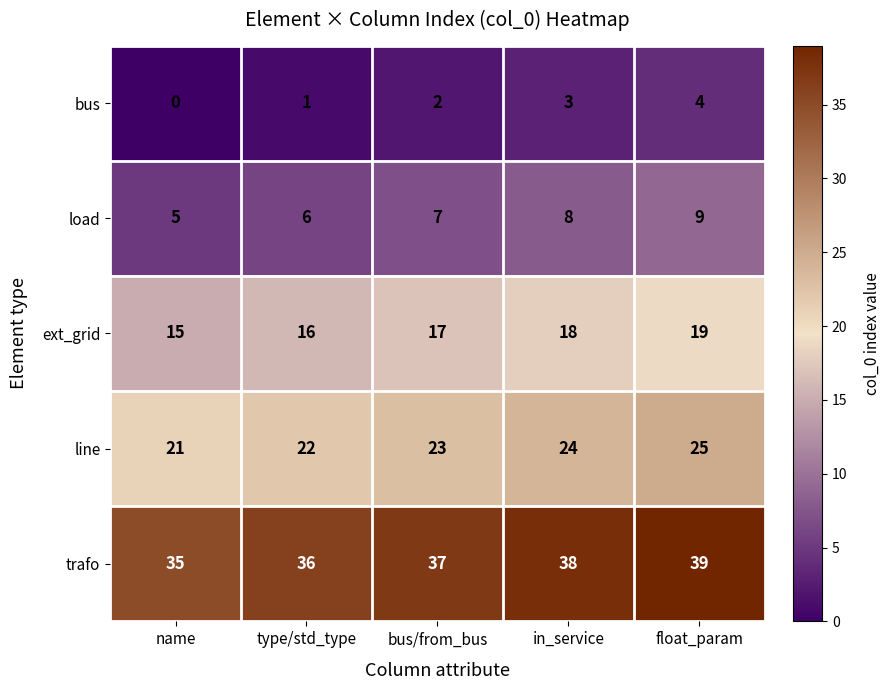

What is the difference between the highest and lowest values at bus/from_bus?

35